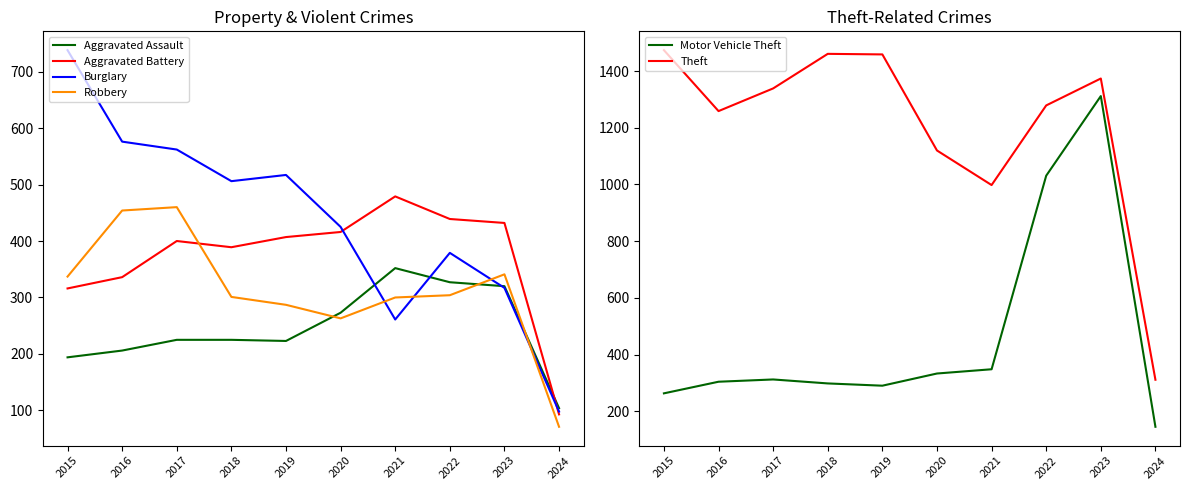

Between 2016 and 2015, which is larger?

2016